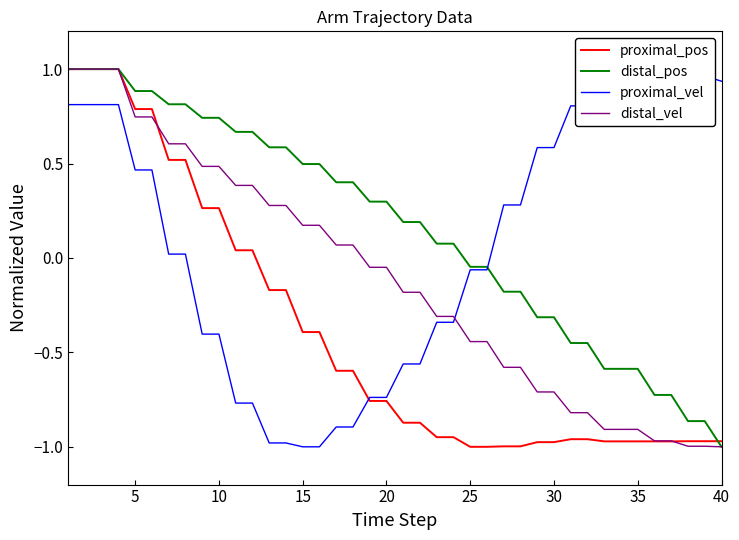

True or false: proximal_vel and distal_pos cross at least once.

True